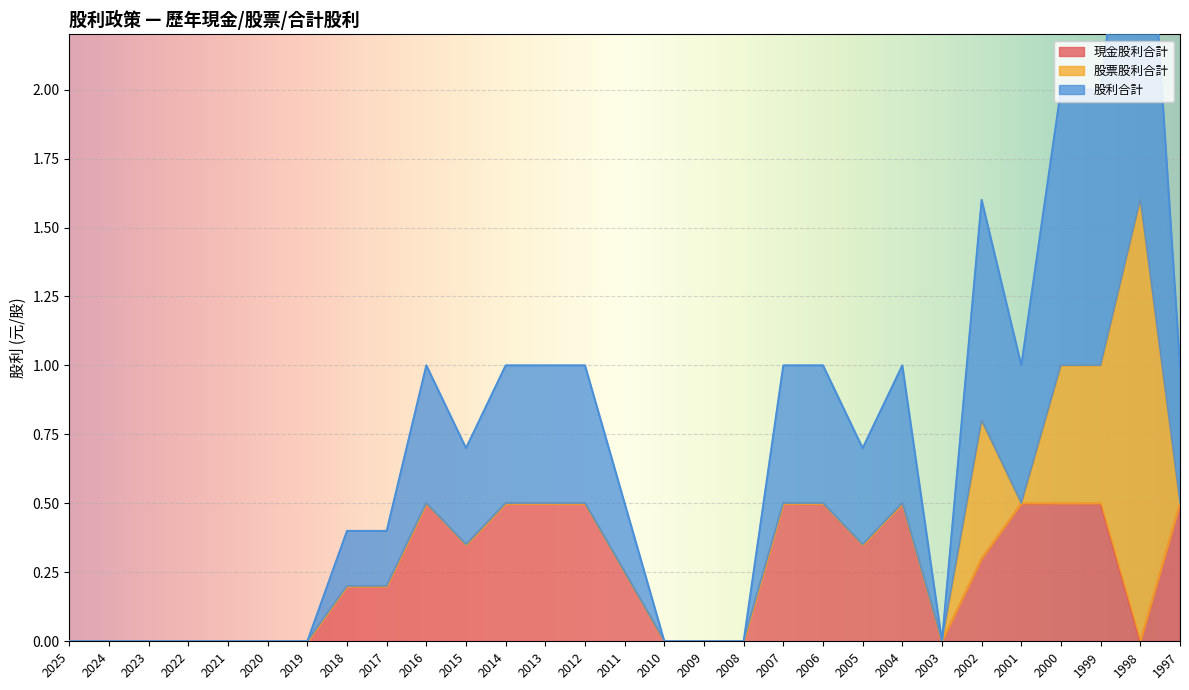

Which series has the largest total across all categories?

股利合計